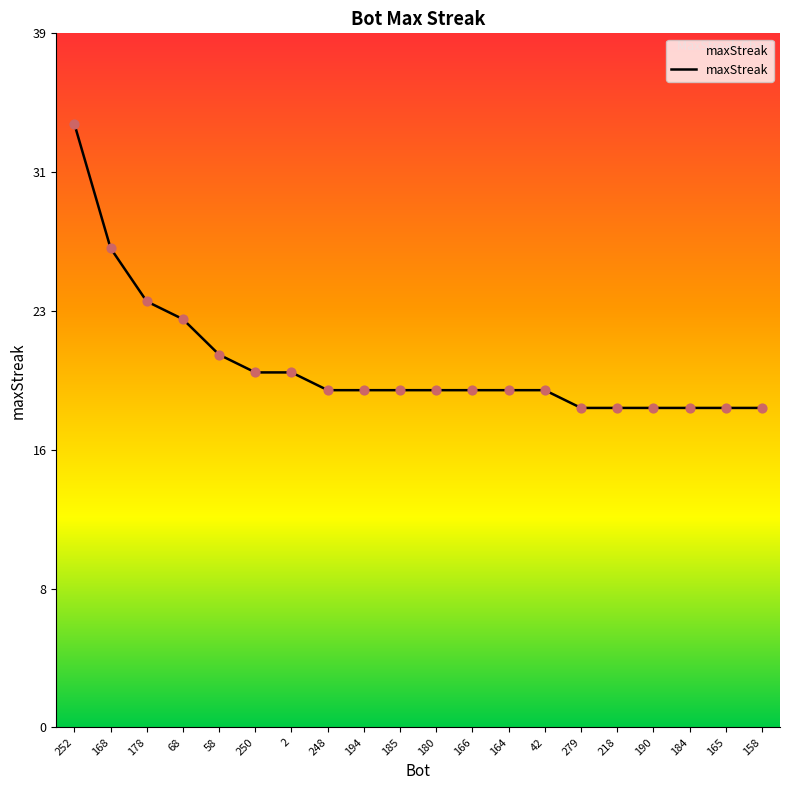

What is the change in value from 2 to 184?

-2